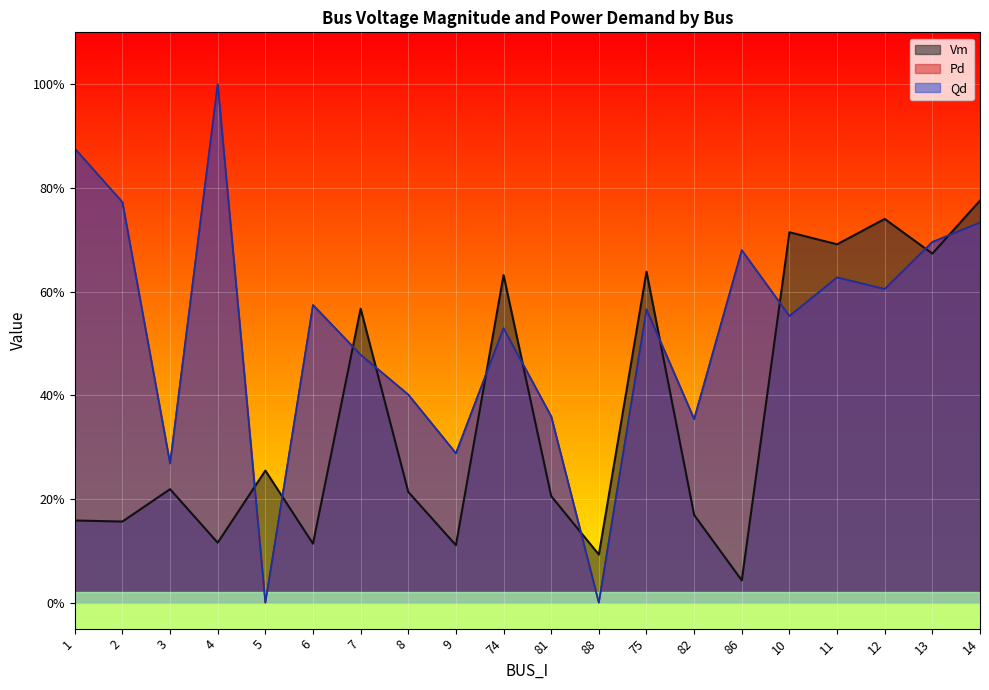

Where is the first local maximum for Vm?

3